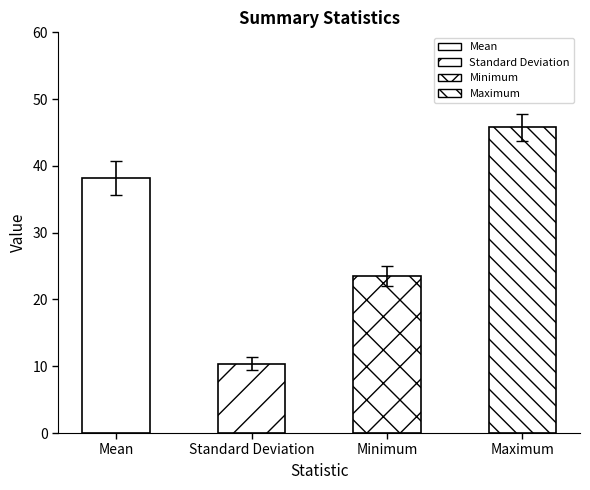

Where is the data nearest to the value 28?

Minimum